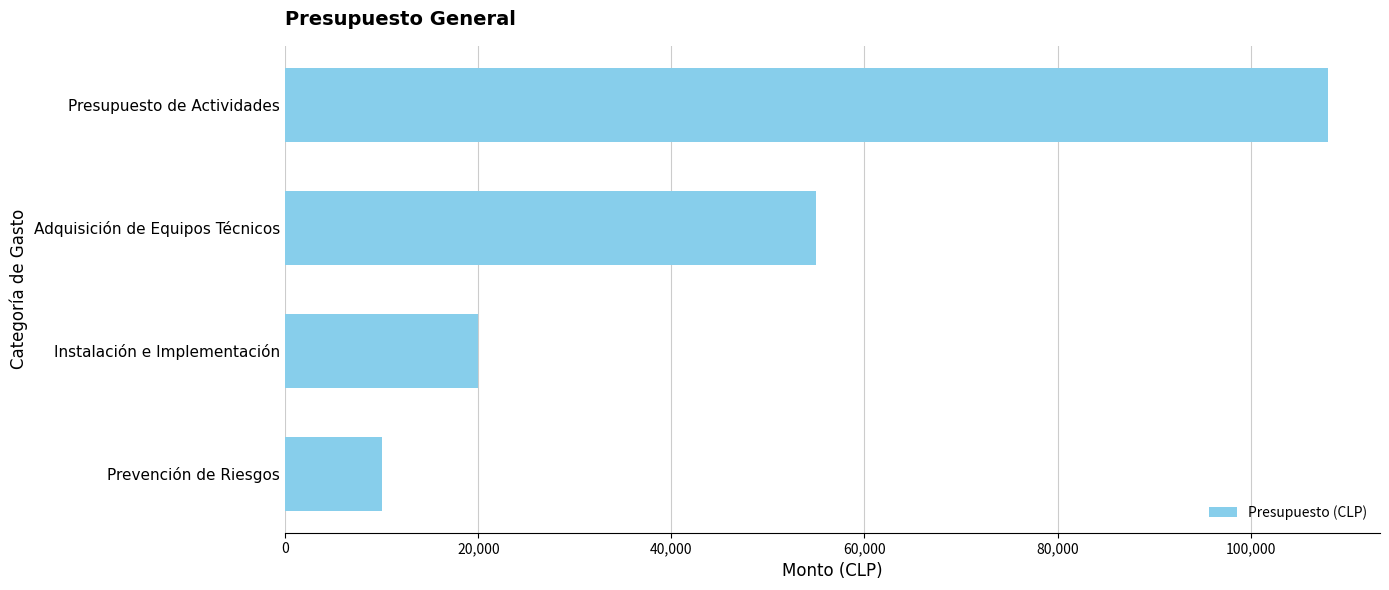

What is the change in value from Presupuesto de Actividades to Prevención de Riesgos?

-98000